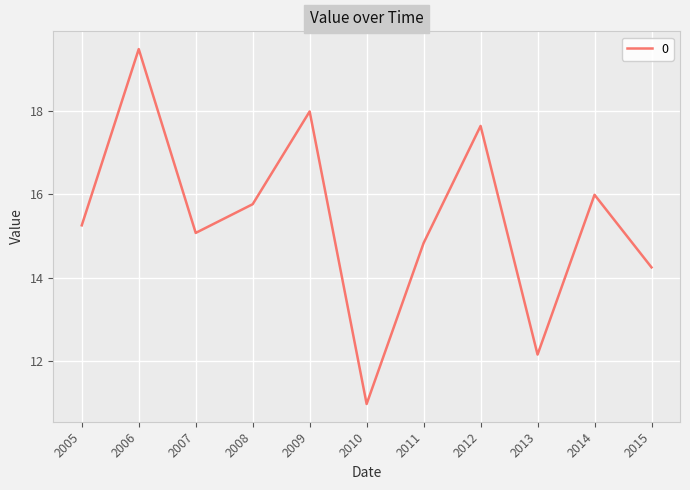

Reading left to right, list all the values displayed in this chart.

15.3	19.5	15.1	15.8	18.0	11.0	14.8	17.6	12.1	16.0	14.2